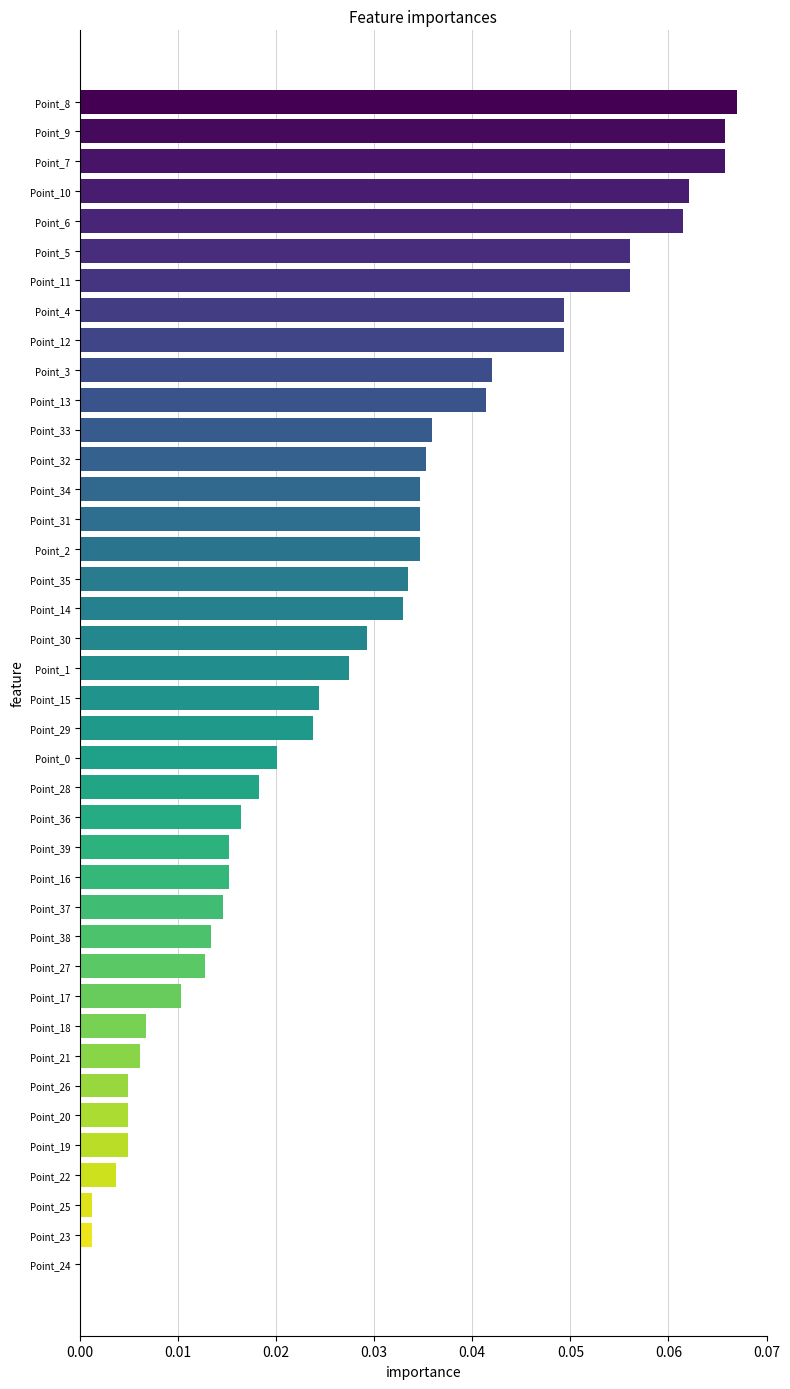

What is the sum of all values?

1.1